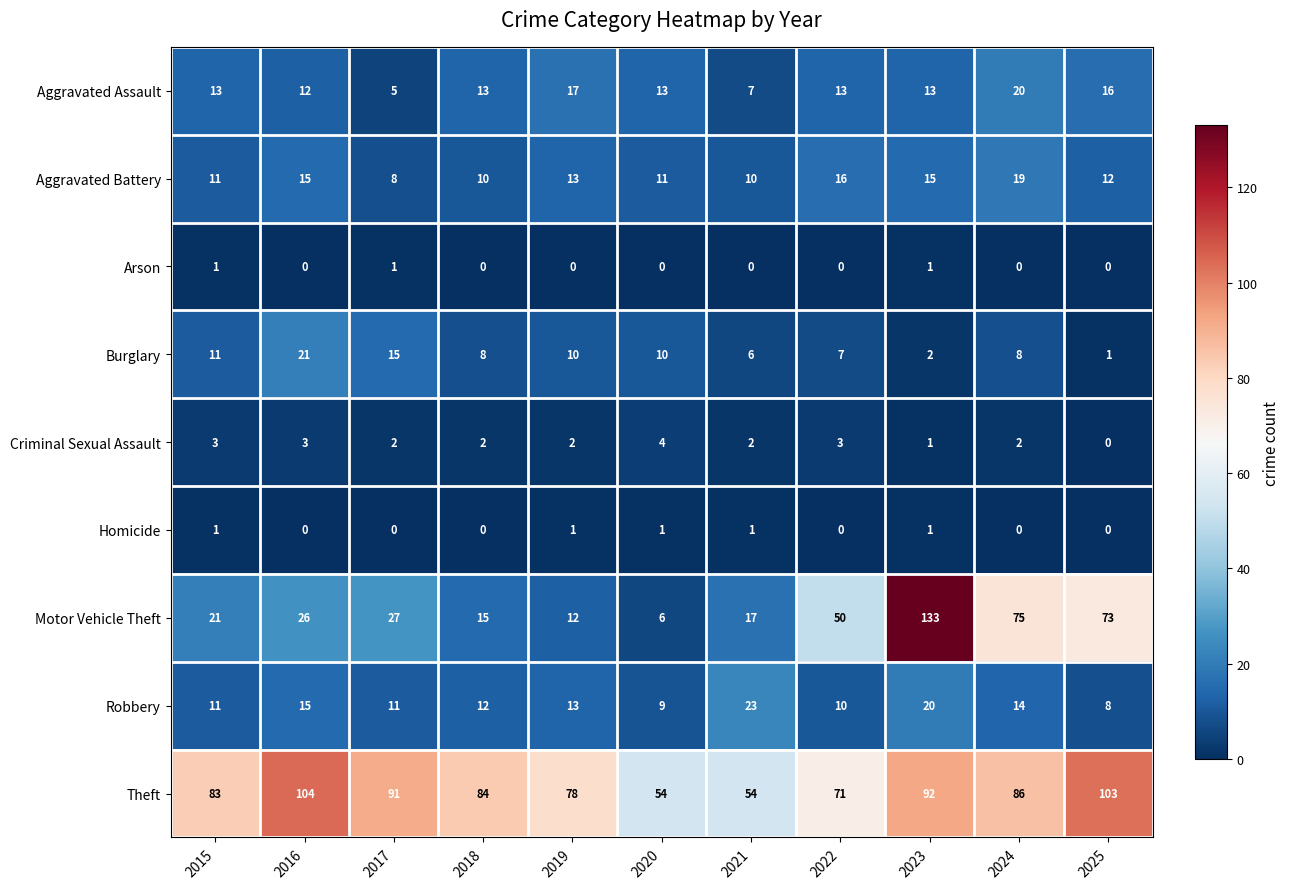

List the labels in order of Motor Vehicle Theft value, smallest first.

2020, 2019, 2018, 2021, 2015, 2016, 2017, 2022, 2025, 2024, 2023